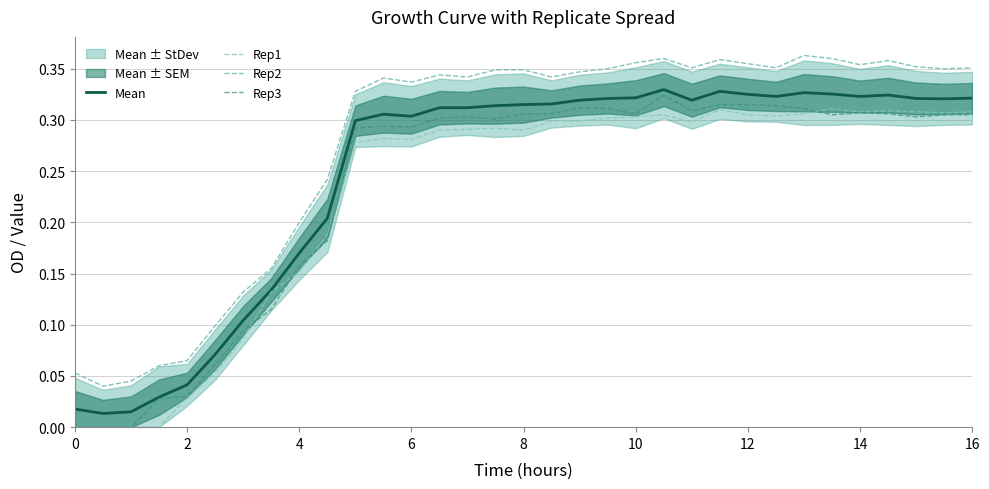

How many values in the Rep1 series exceed 0?

29